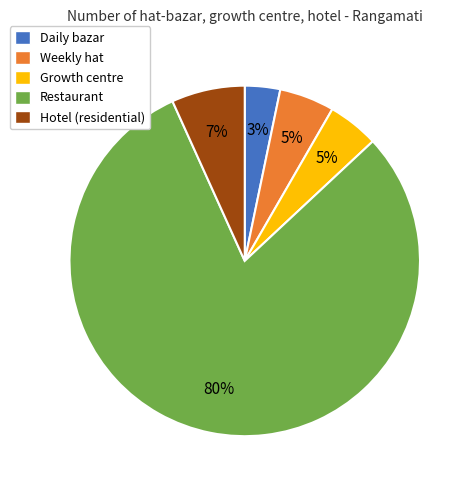

What percentage is the Hotel (residential) slice, to the nearest percent?

7%